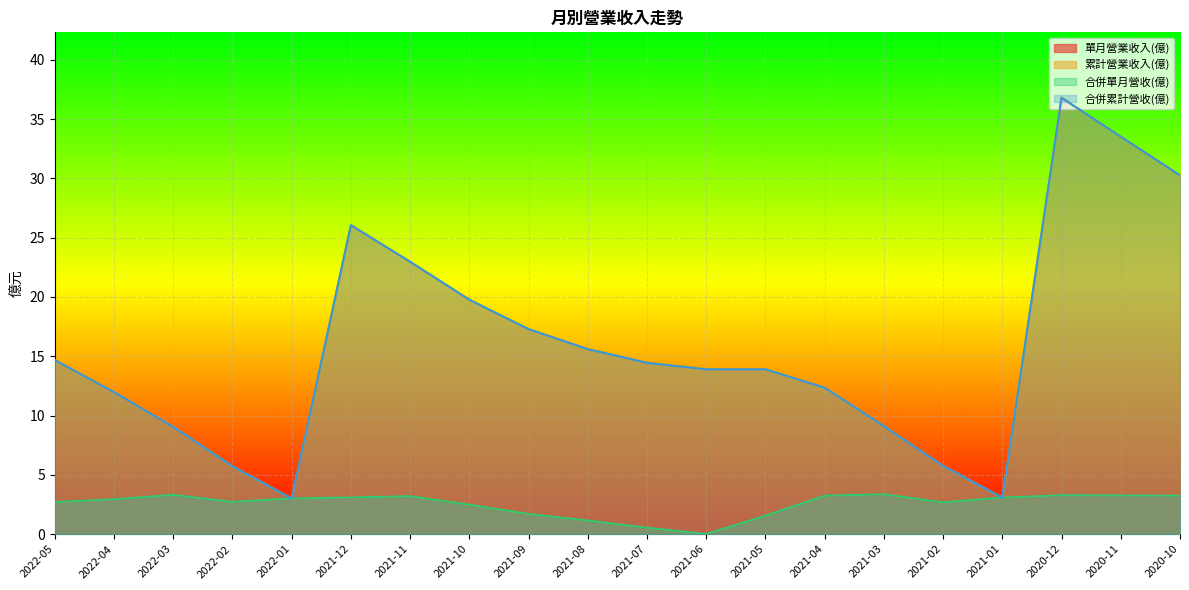

Reading left to right, what are all the values shown in this chart?

單月營業收入(億): 2.7	2.9	3.3	2.7	3.0	3.1	3.2	2.5	1.7	1.1	0.5	0.0	1.6	3.2	3.4	2.7	3.1	3.3	3.3	3.2
累計營業收入(億): 14.7	12.0	9.0	5.7	3.0	26.1	23.0	19.8	17.3	15.6	14.4	13.9	13.9	12.3	9.1	5.8	3.1	36.8	33.5	30.3
合併單月營收(億): 2.7	2.9	3.3	2.7	3.0	3.1	3.2	2.5	1.7	1.1	0.5	0.0	1.6	3.2	3.4	2.7	3.1	3.3	3.3	3.2
合併累計營收(億): 14.7	12.0	9.0	5.7	3.0	26.1	23.0	19.8	17.3	15.6	14.4	13.9	13.9	12.3	9.1	5.8	3.1	36.8	33.5	30.3